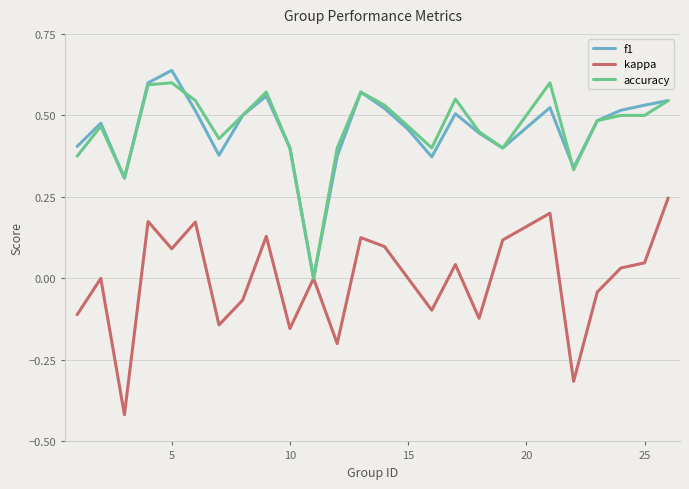

Which label corresponds to the largest value in the chart?

5